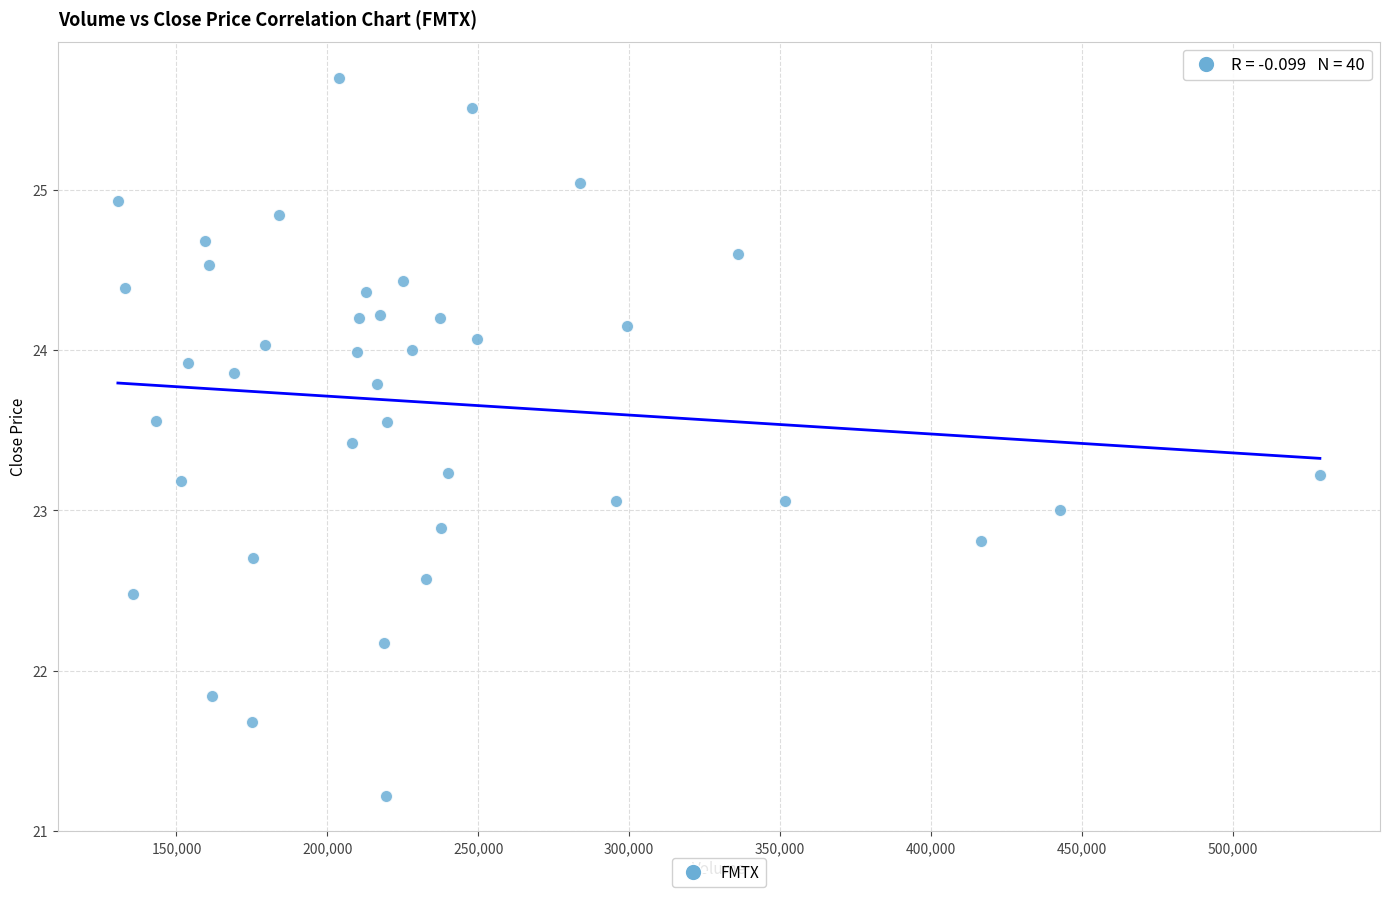

What is the range of X values (max minus min)?

398334.0